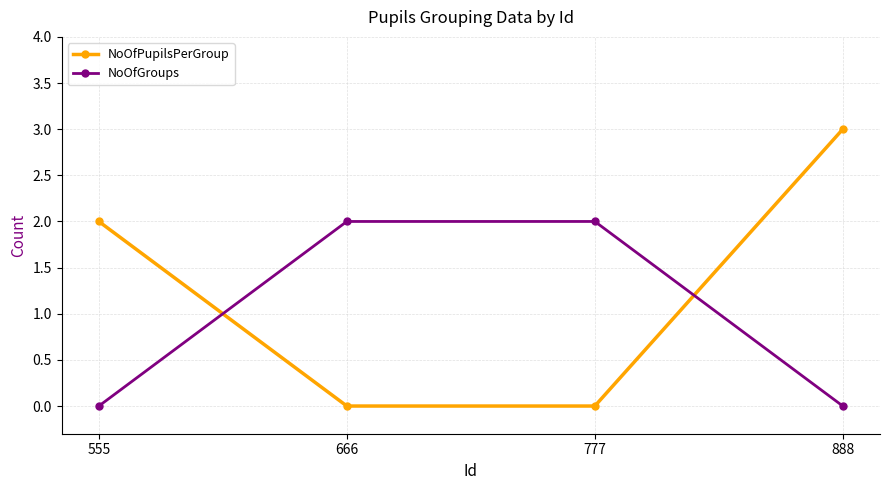

After their last crossing, which series has the higher values: NoOfGroups or NoOfPupilsPerGroup?

NoOfPupilsPerGroup